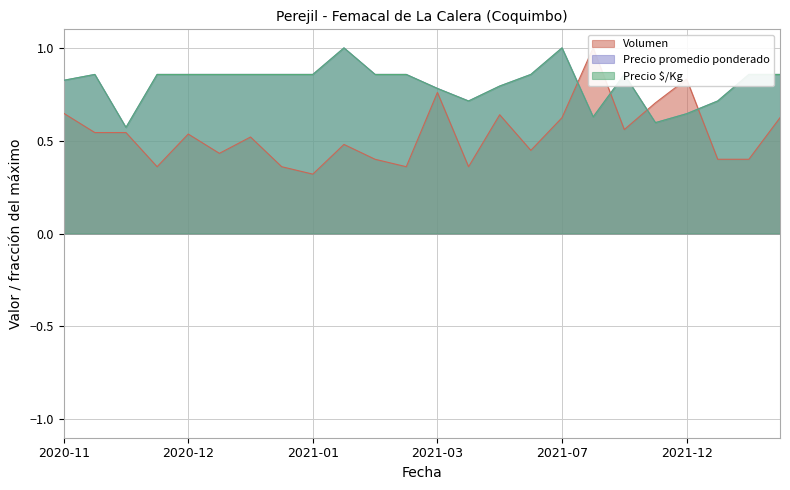

Is it true that Precio $/Kg equals 1.3 at 2020-11?

False